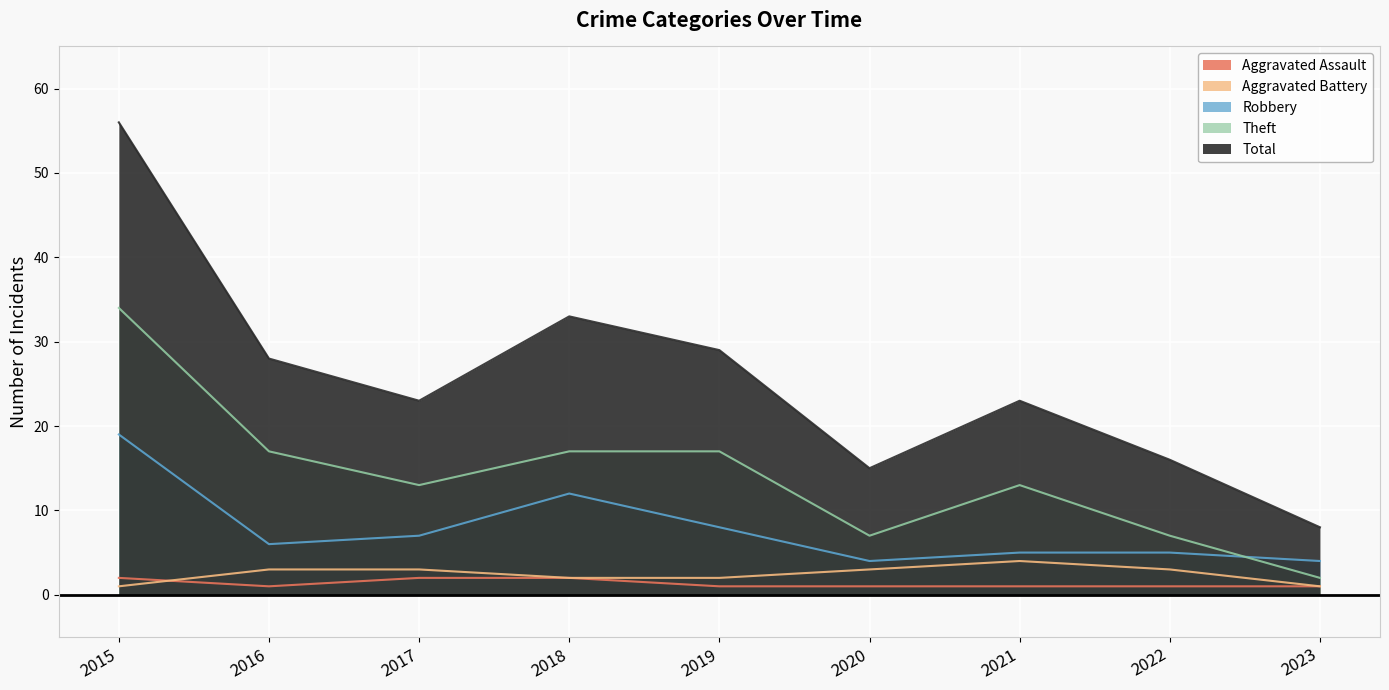

True or false: Total and Theft cross at least once.

False